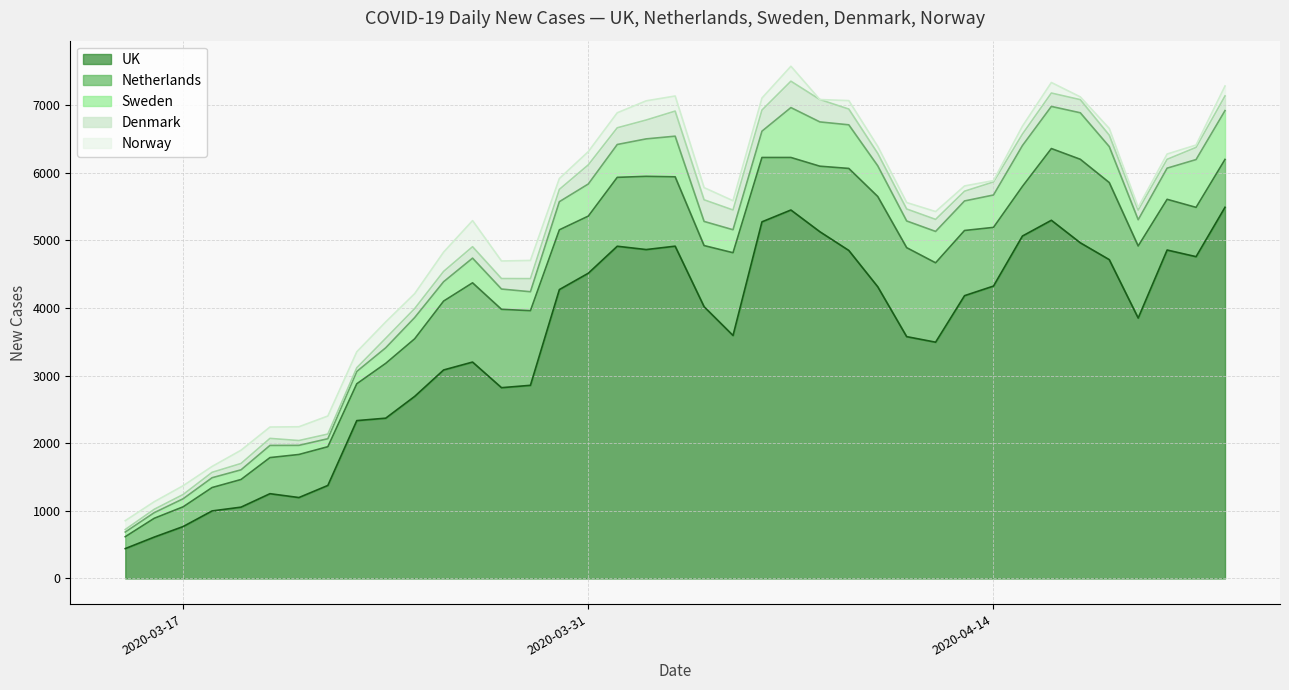

What is the minimum value for UK?

442